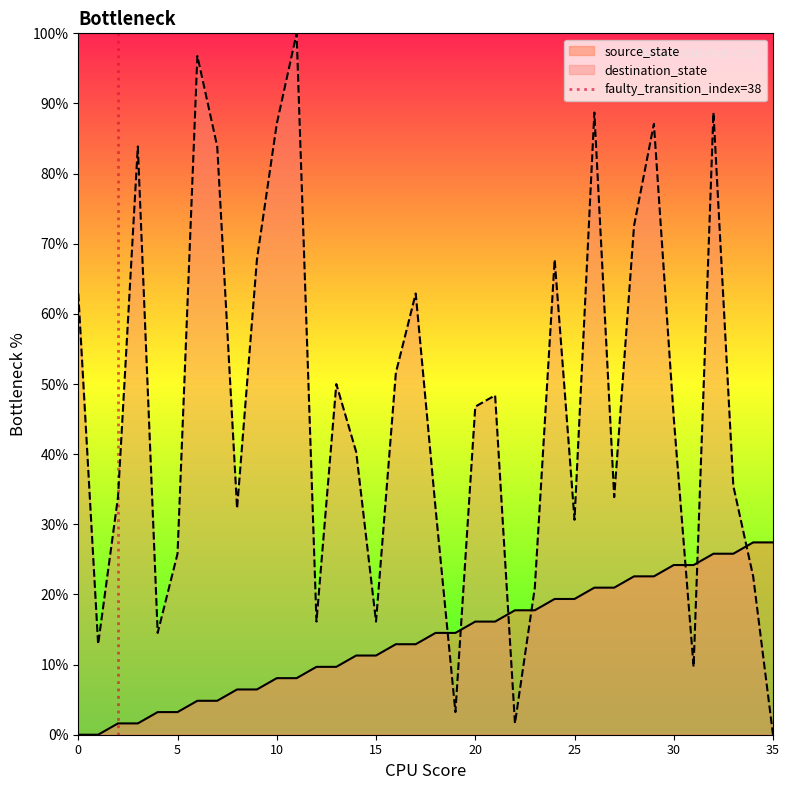

Which has a higher value, 5 or 0?

5